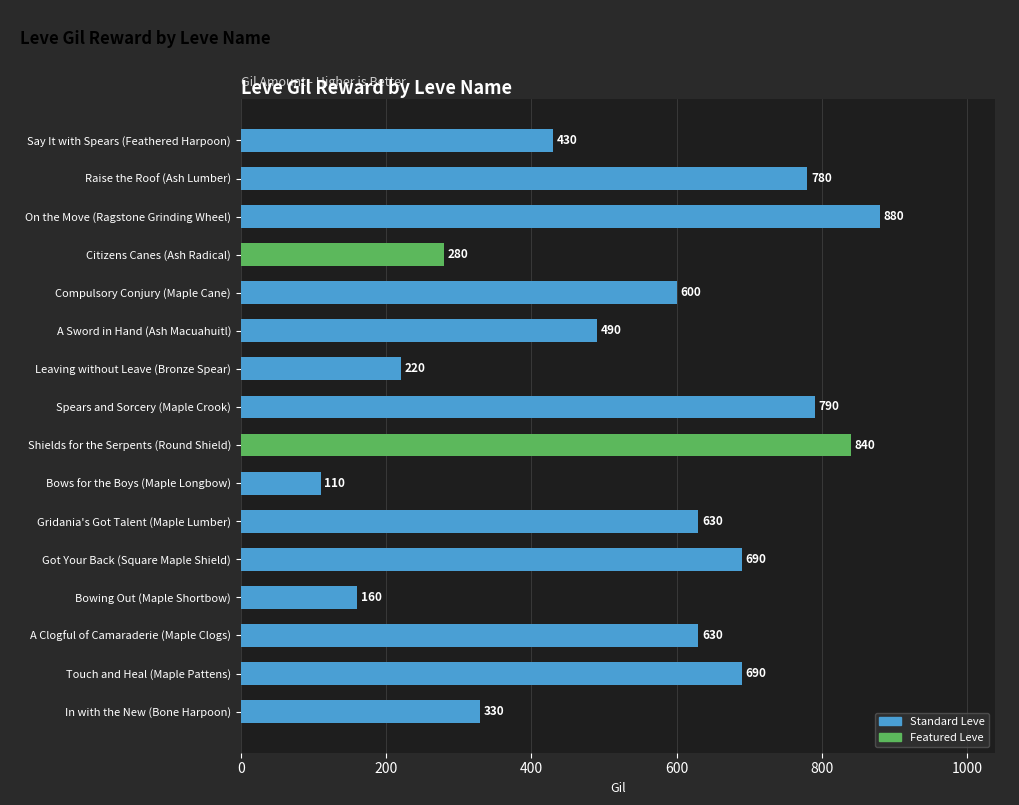

The chart shows a value of 242 at Bowing Out (Maple Shortbow). True or false?

False